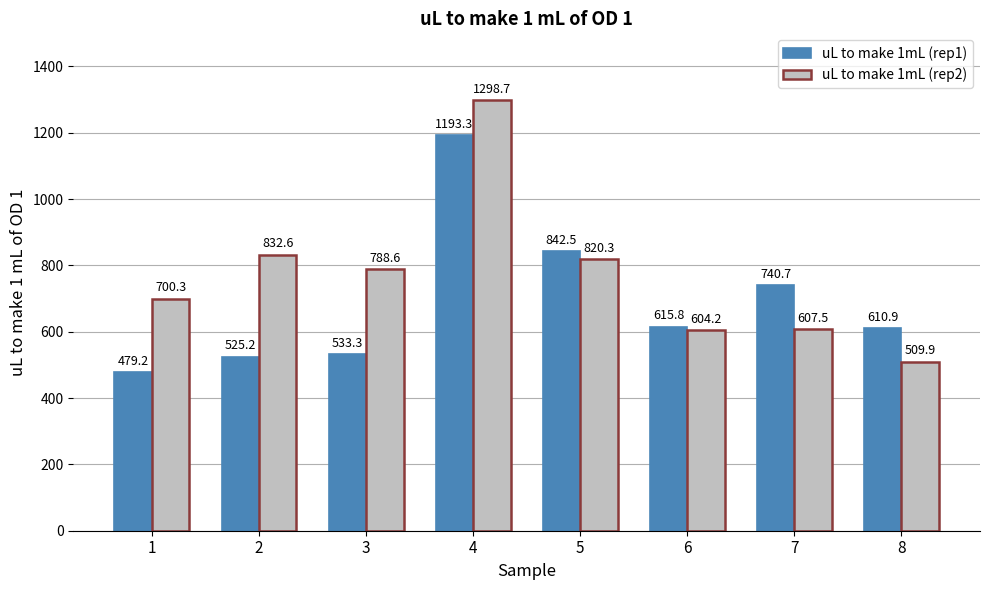

At which category does the chart reach its peak across all series?

4